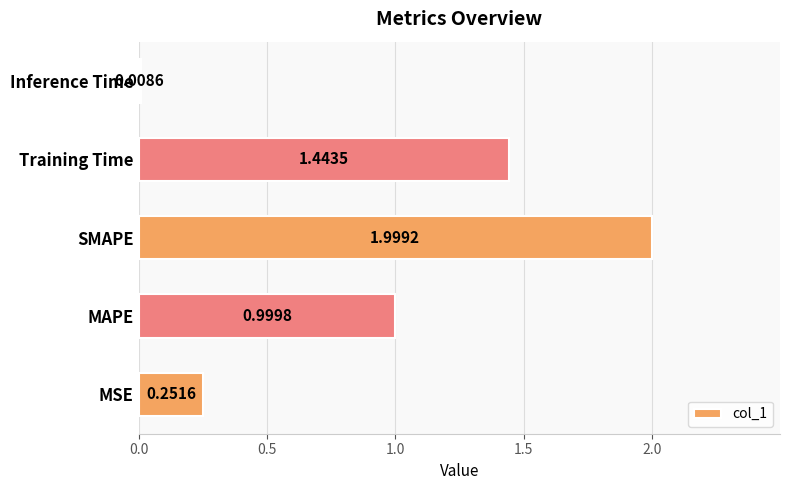

What is the change in value from SMAPE to Training Time?

-0.6